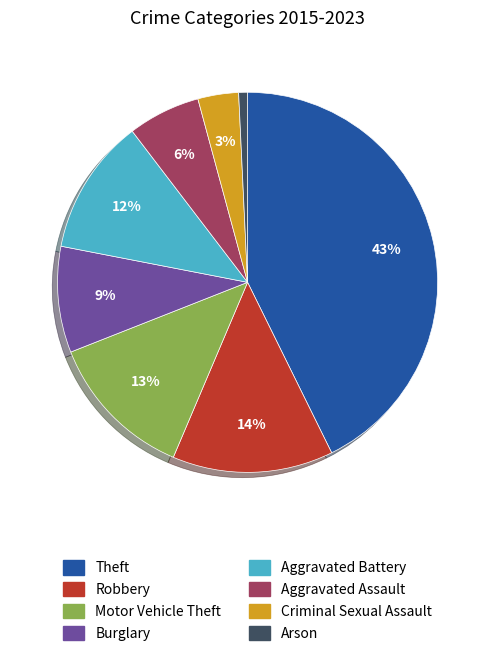

Combined, do Theft and Arson account for over 50%?

No